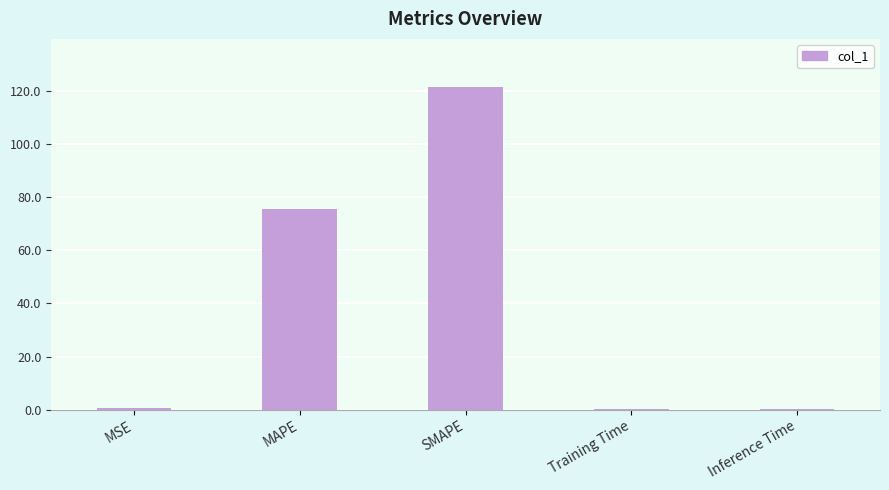

What is the change in value from MAPE to SMAPE?

+45.9